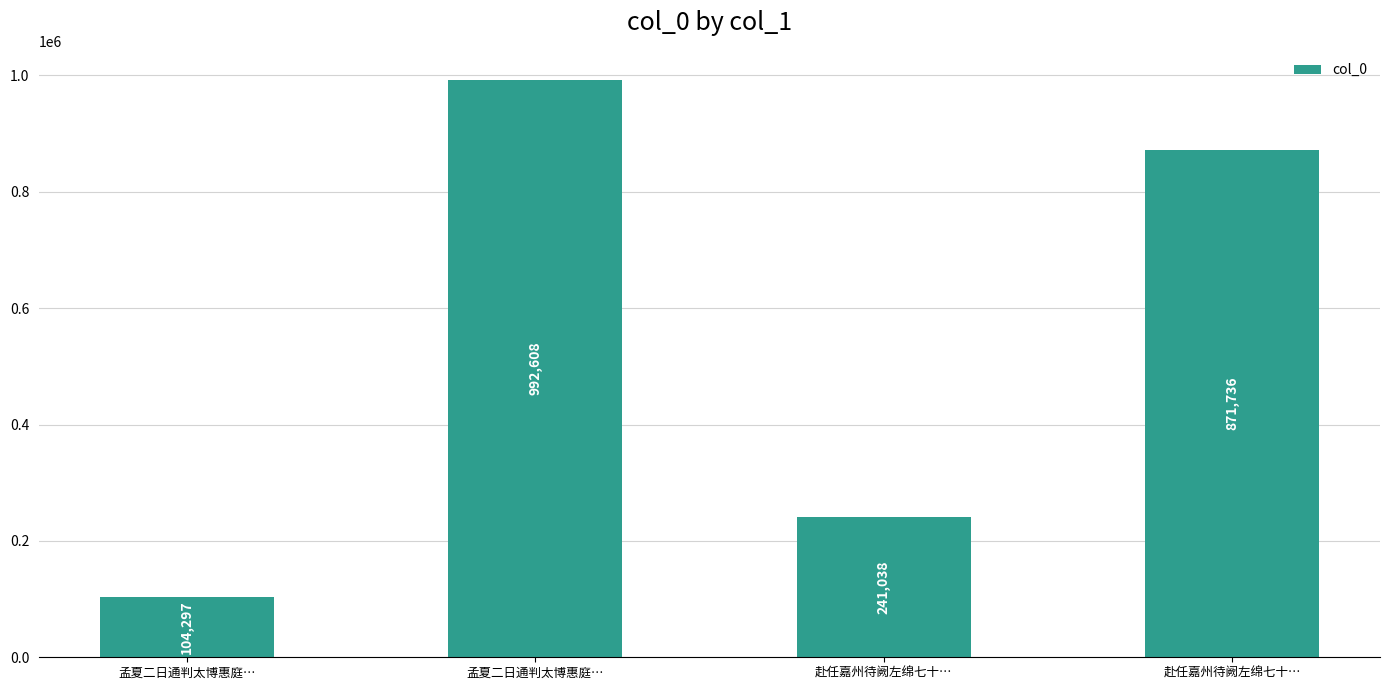

How many data points are less than 871736?

2